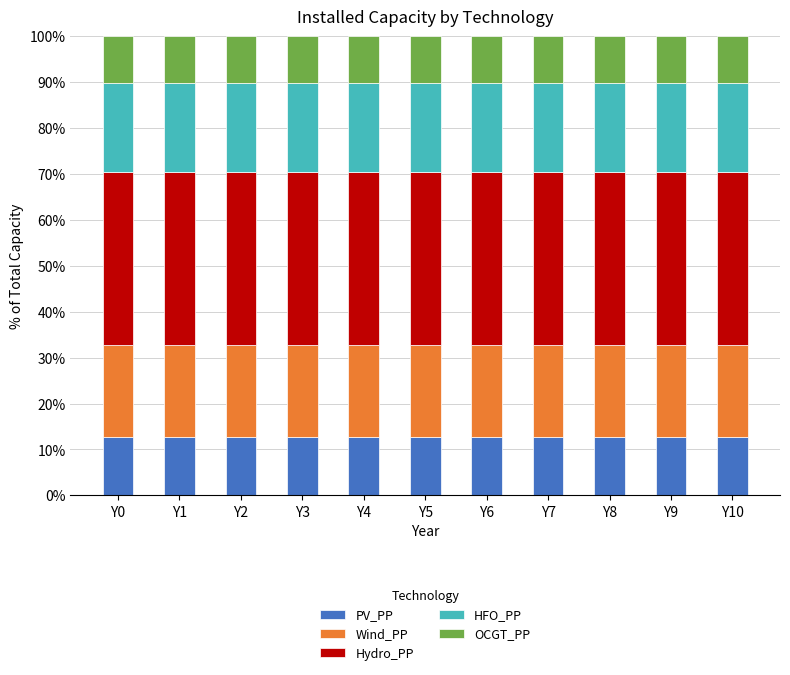

What is the total value across all series at Y2?

100.0